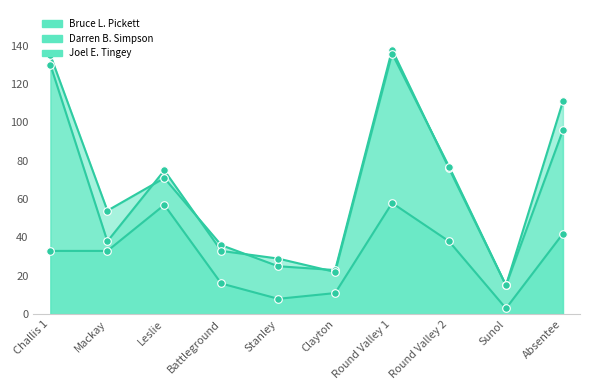

Which series contains the lowest Y value?

Bruce L. Pickett